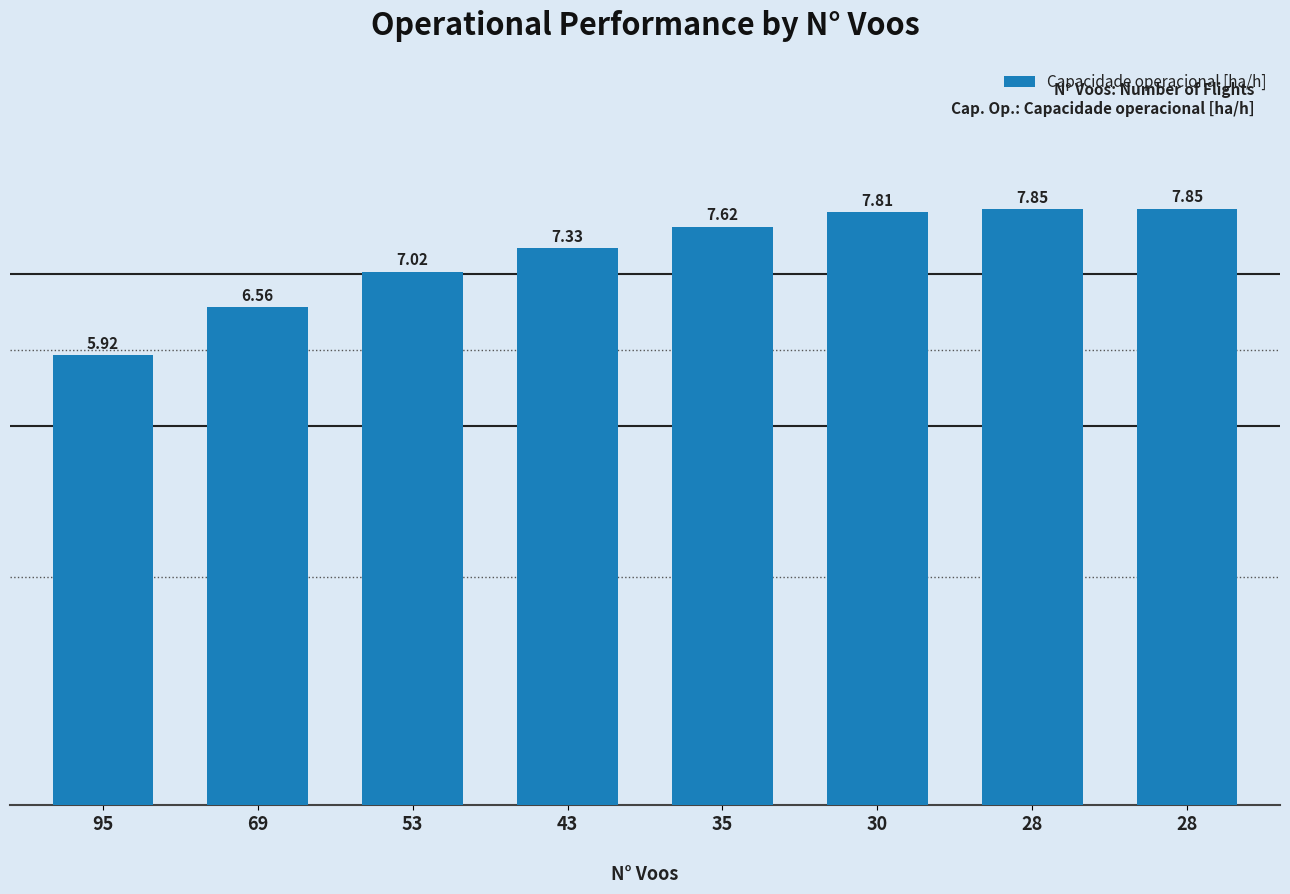

The chart shows a value of 7.0 at 53. True or false?

True